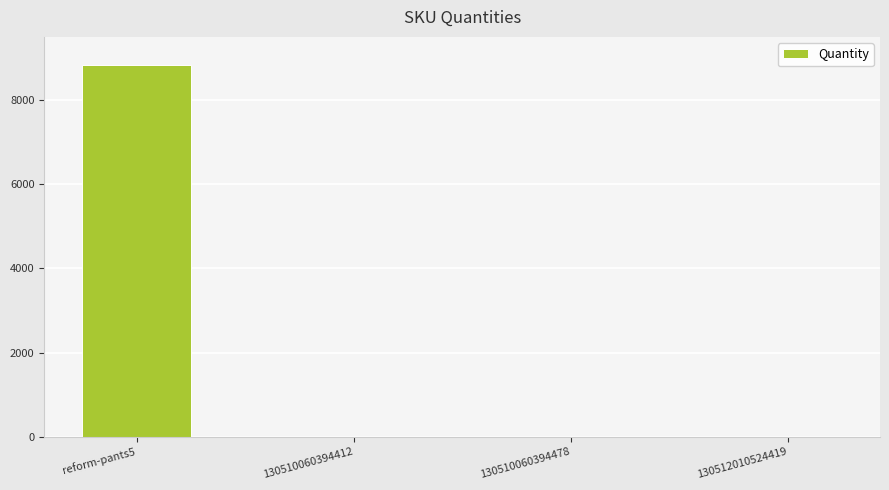

Count the number of categories in the chart.

4